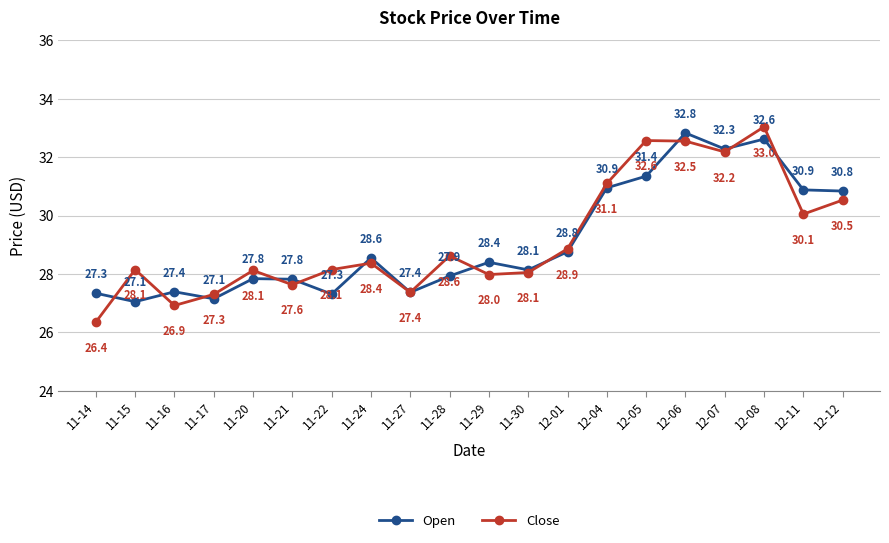

What is the label of the 1st point from the left?

11-14